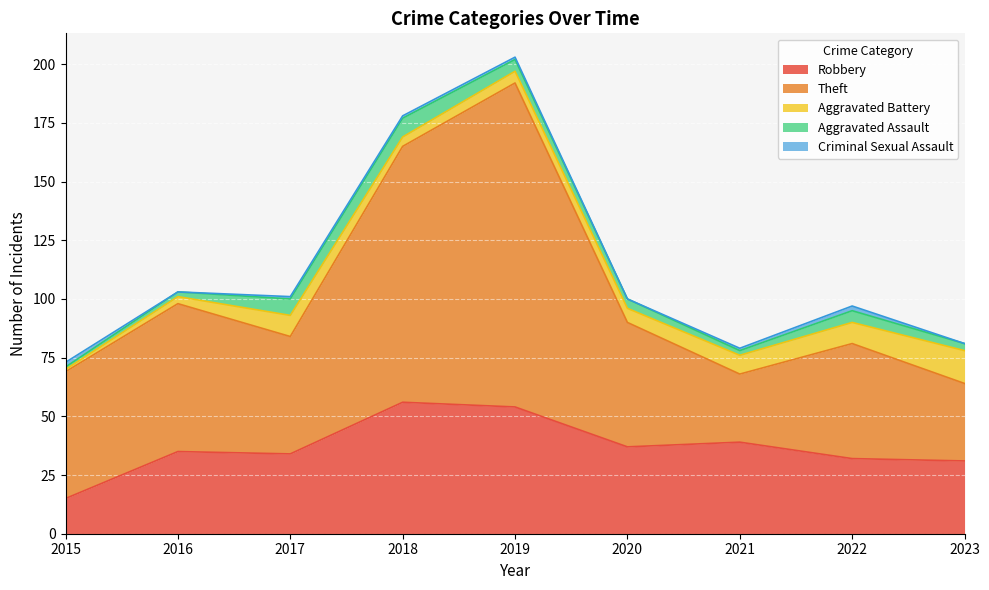

What is the total value across all series at 2018?

178